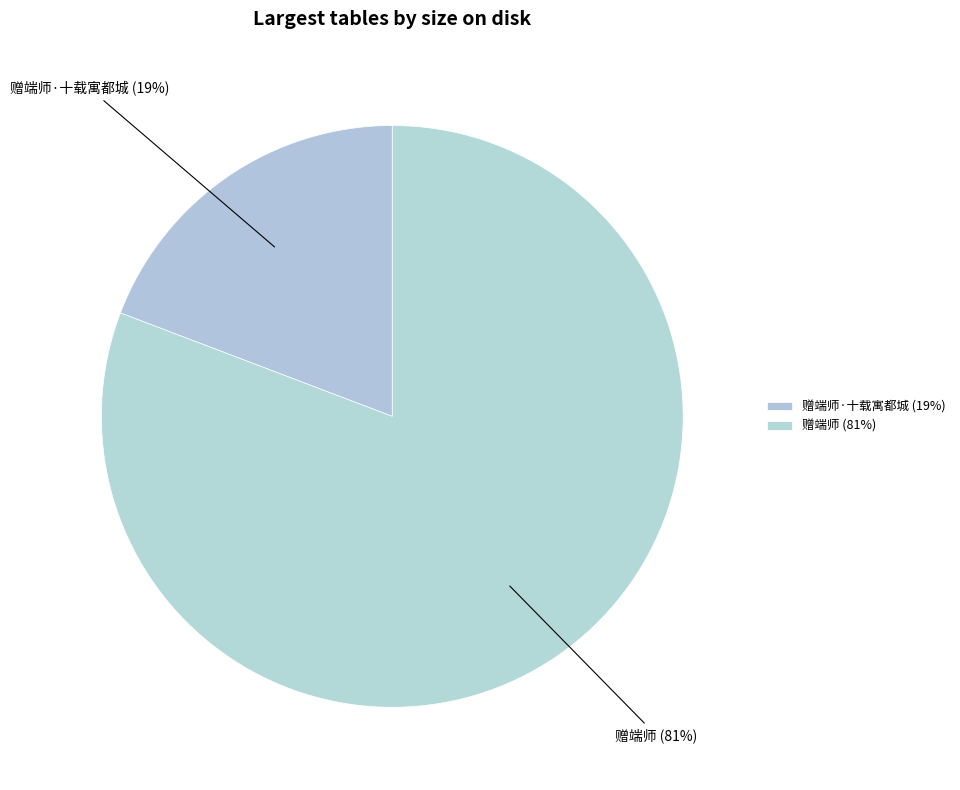

Is there a majority slice in this chart?

Yes